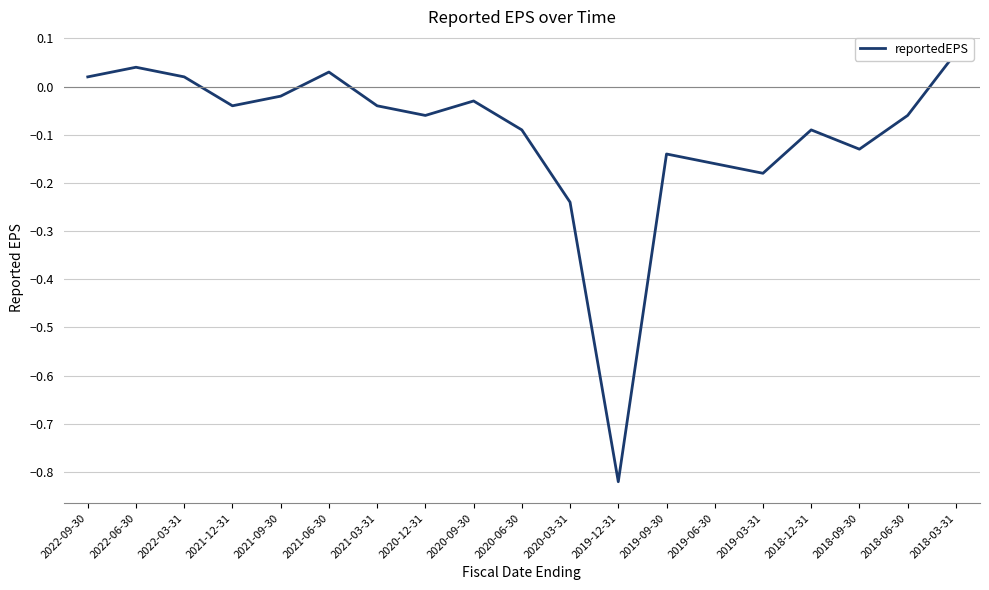

How many data points are less than 0?

14